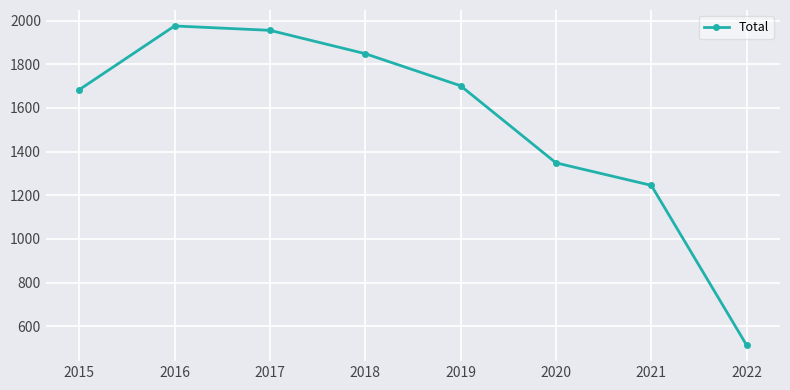

Rank the categories by value from highest to lowest.

2016, 2017, 2018, 2019, 2015, 2020, 2021, 2022